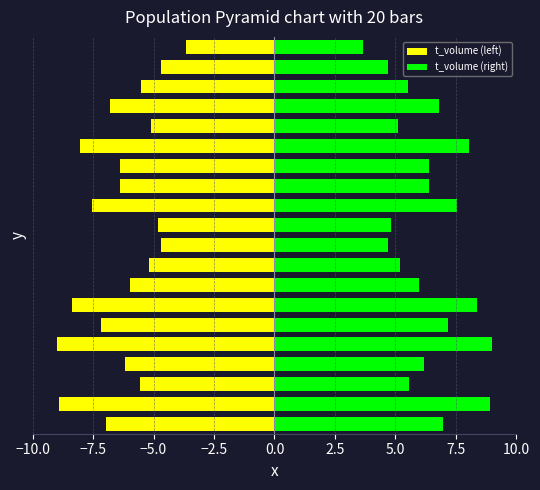

Count the number of data series in this chart.

2